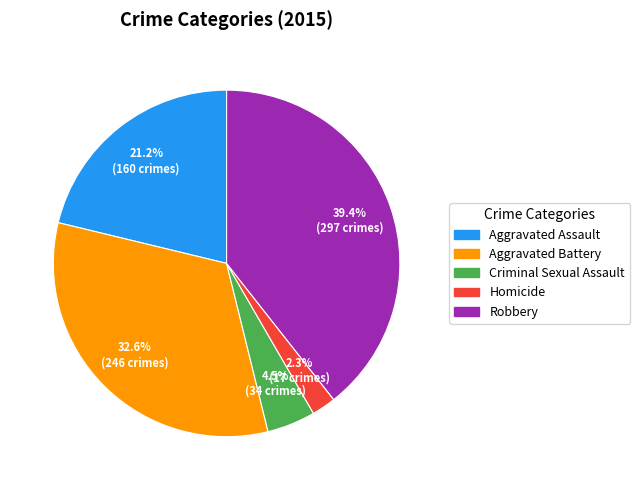

Which category has the biggest portion of the pie?

Robbery